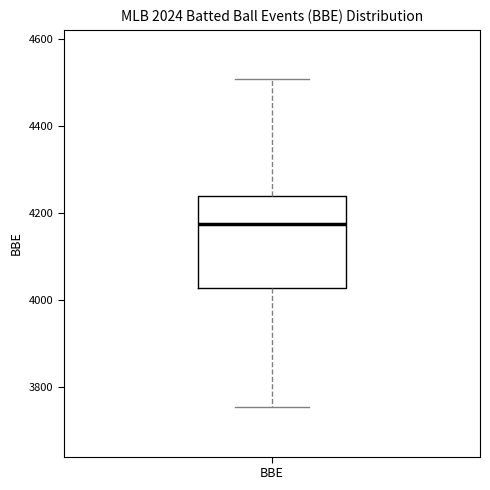

Where is the upper edge of the box for BBE on the y-axis? The values are not printed on the chart, so give them approximately, as read against the axis.

4240